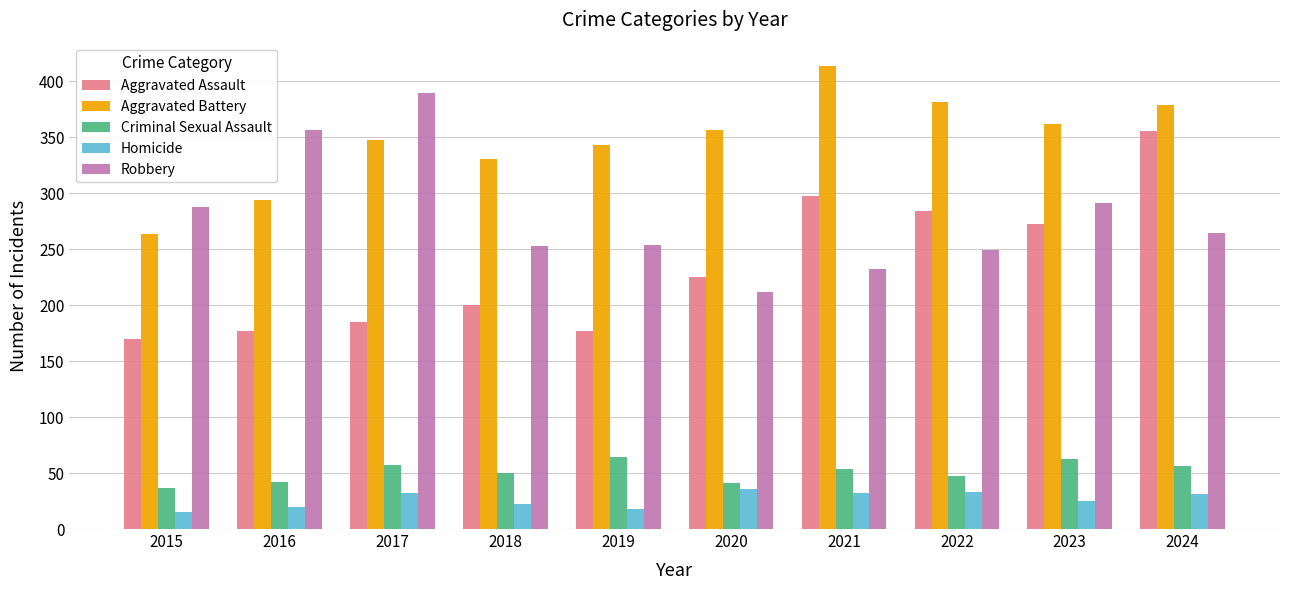

At which category does the chart reach its peak across all series?

2021